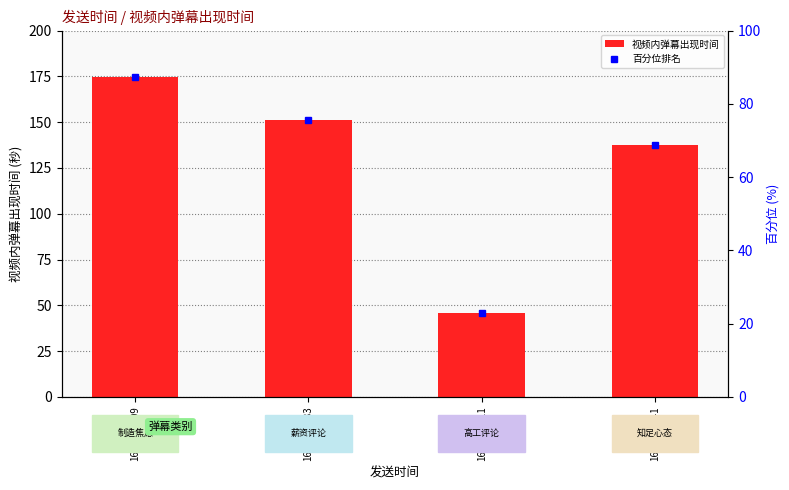

At which label is 百分位排名 closest to 55?

1676077641